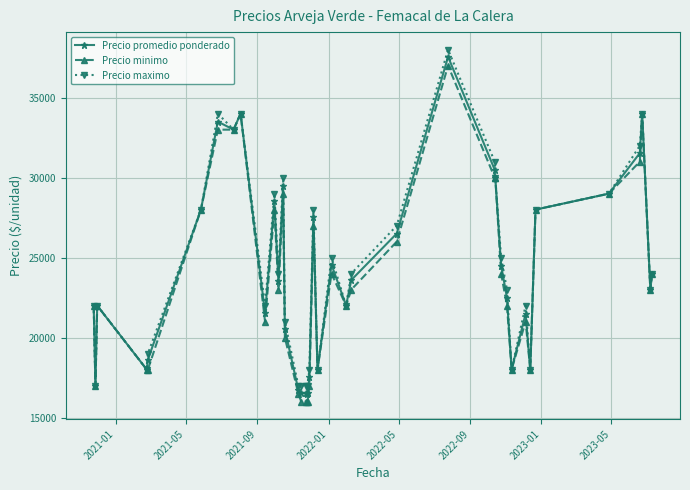

What is the smallest value displayed?

16000